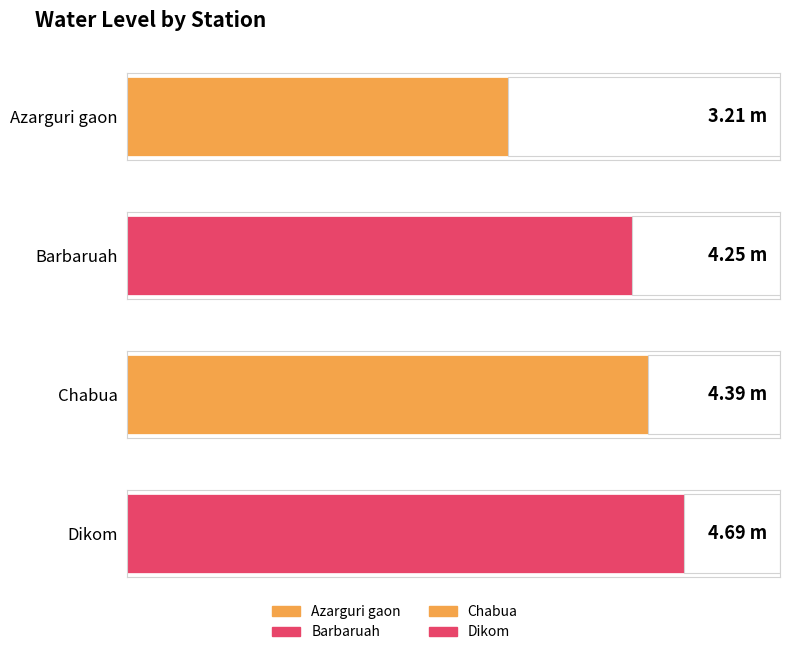

At which label does the data first exceed 4?

Barbaruah